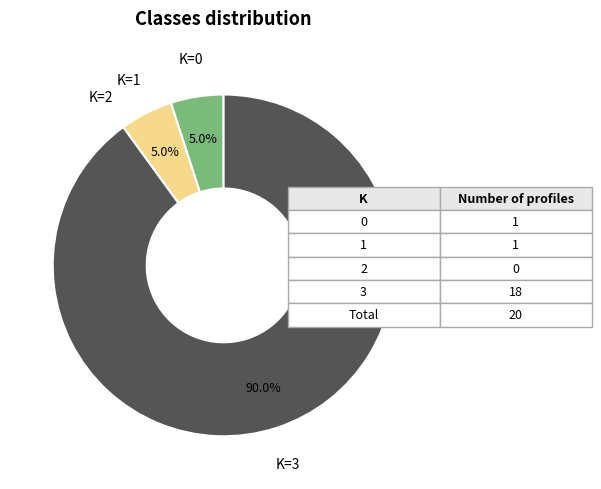

Is there a majority slice in this chart?

Yes